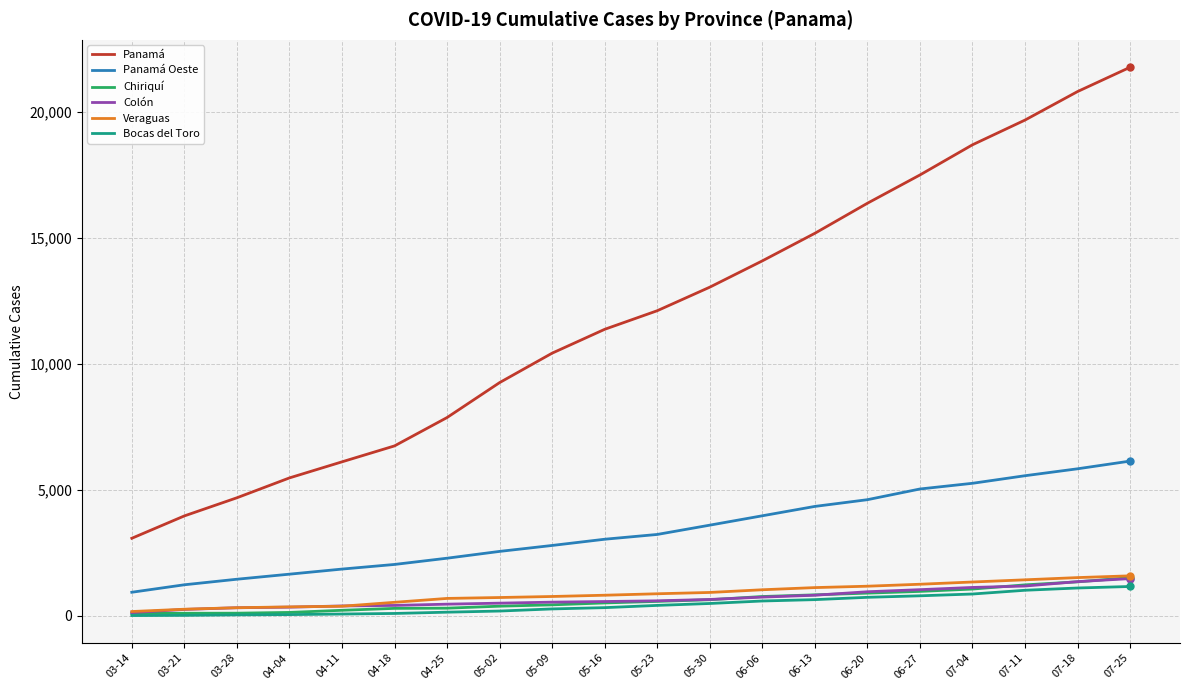

True or false: Colón and Panamá cross at least once.

False